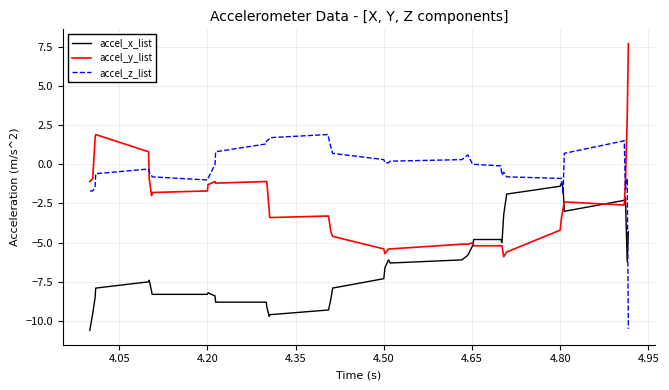

Which series has the largest total across all categories?

accel_z_list